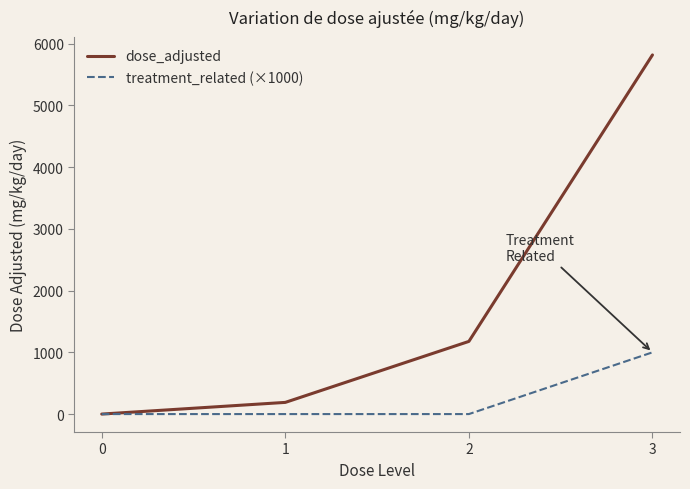

Reading left to right, what are all the values shown in this chart?

dose_adjusted: 0.0	189.2	1177.4	5818.5
treatment_related (×1000): 0.0	0.0	0.0	1000.0